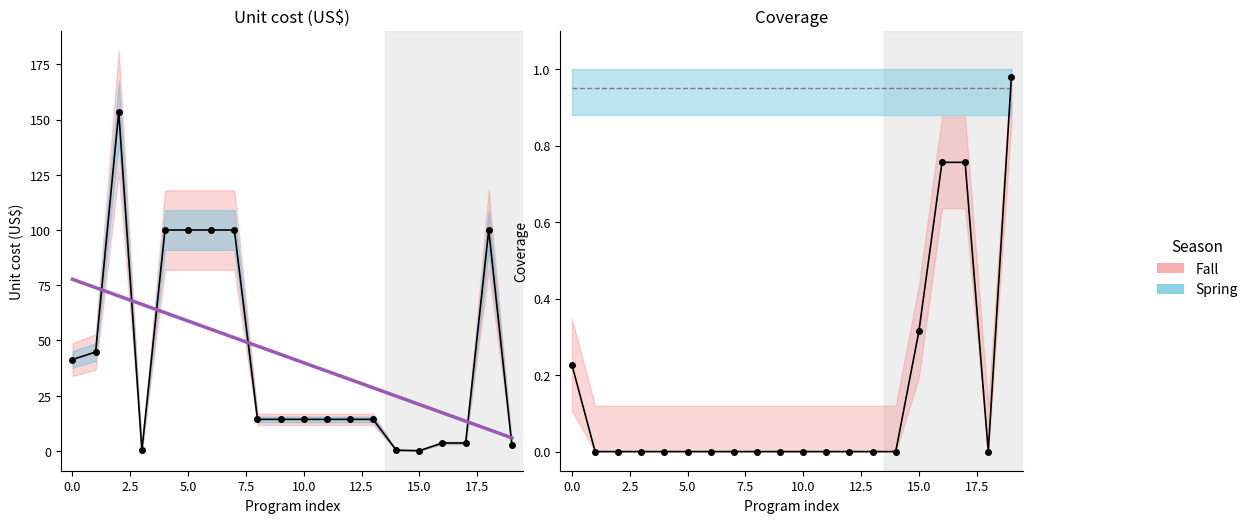

Where is the first local minimum for Baseline coverage?

18